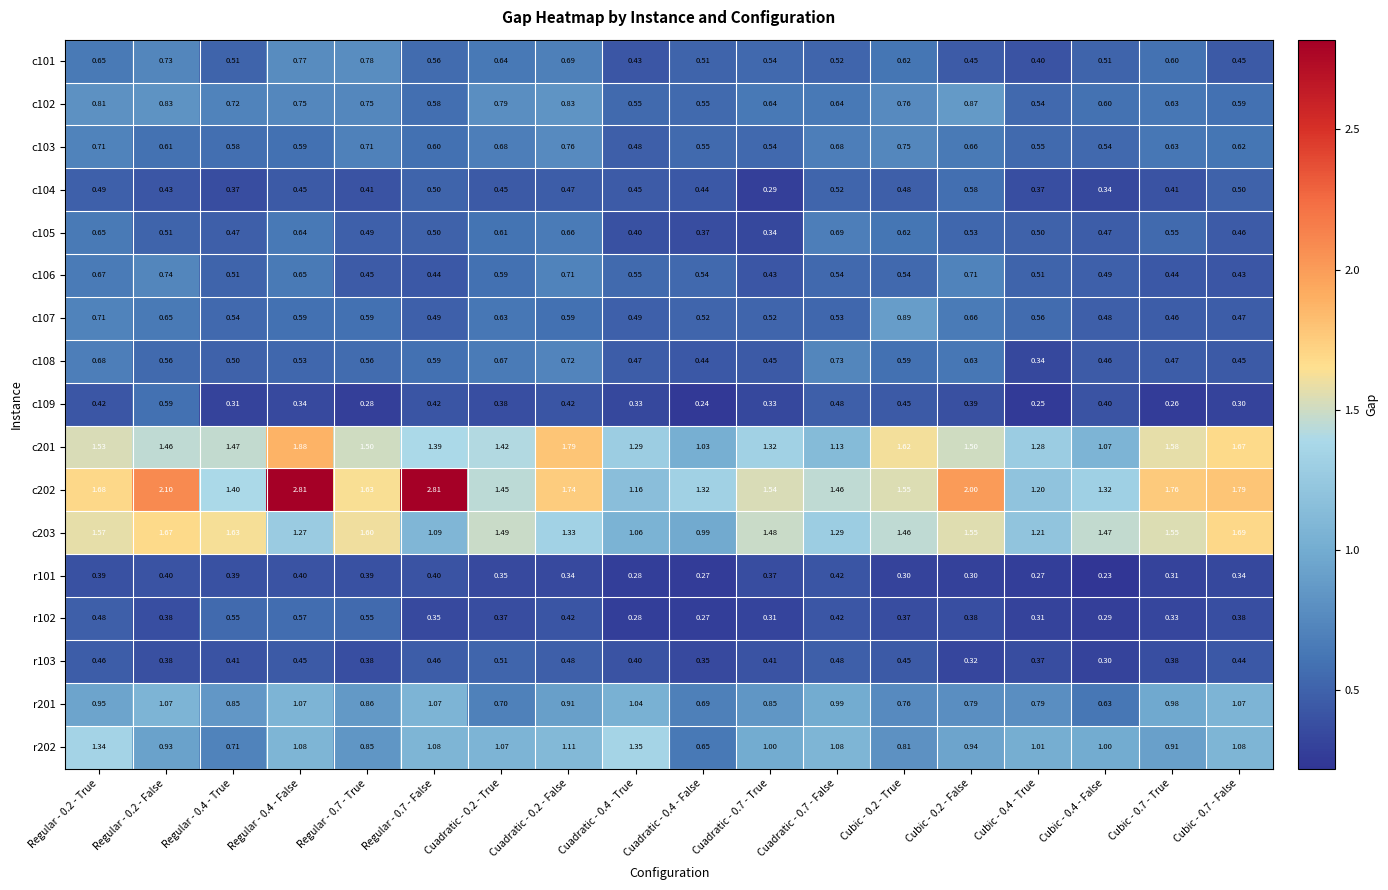

Is the value of c104 at Regular - 0.7 - False greater than the value of c101 at Cuadratic - 0.7 - True?

No